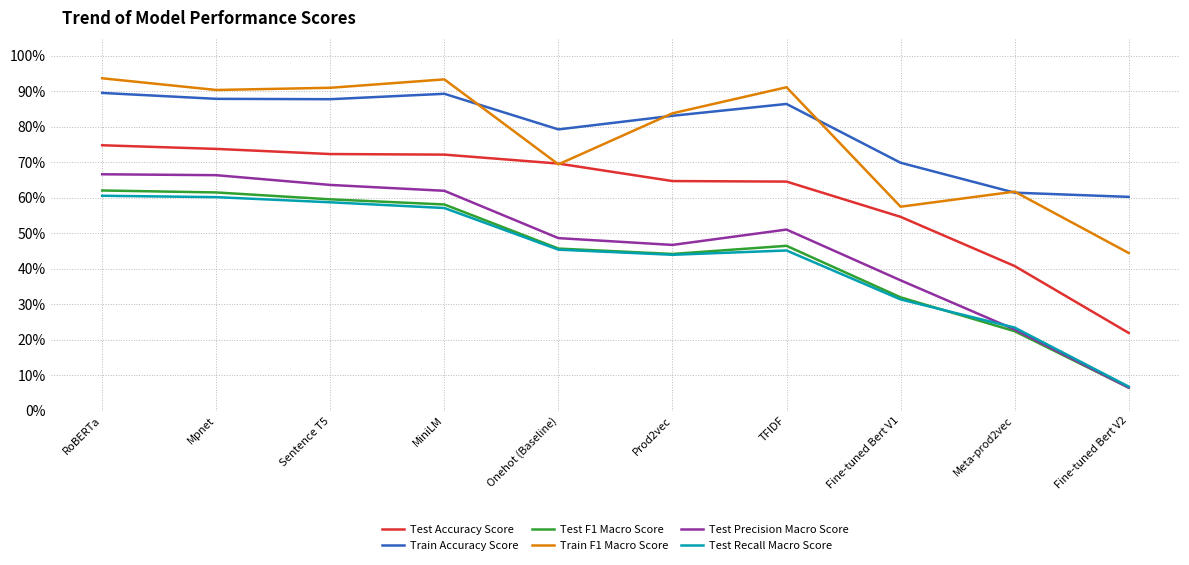

Which series has the largest total across all categories?

Train Accuracy Score